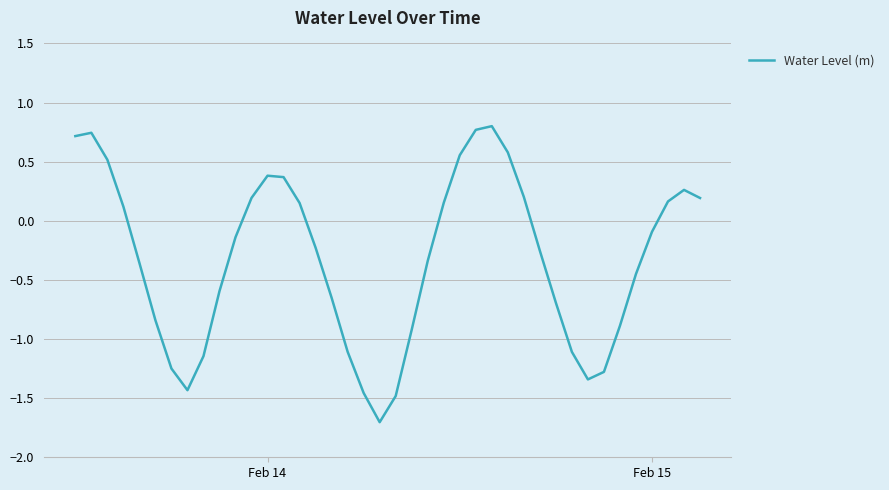

What is the maximum value shown in the chart?

0.8